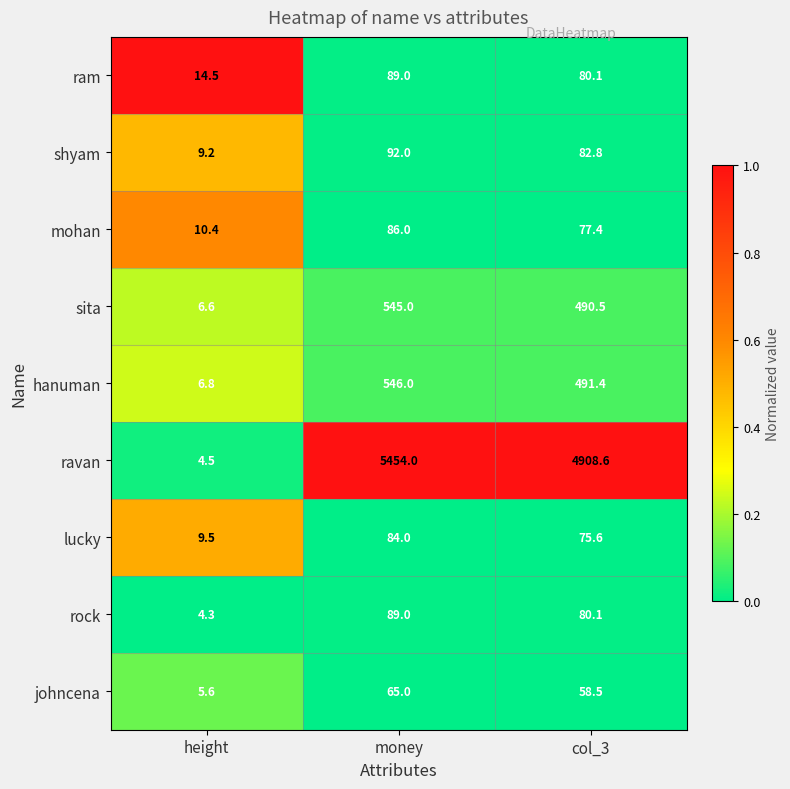

List the labels in order of shyam value, largest first.

money, col_3, height